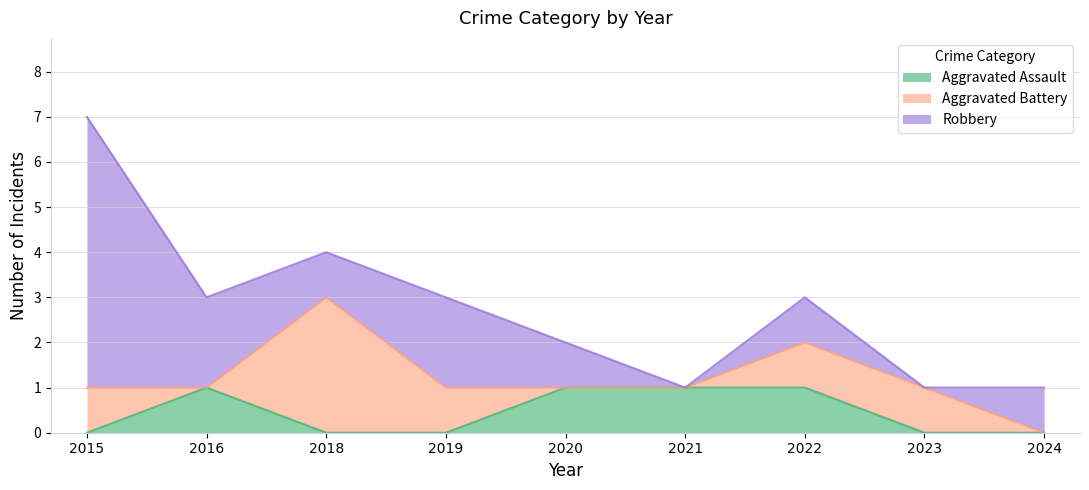

How many categories are shown in the chart?

9